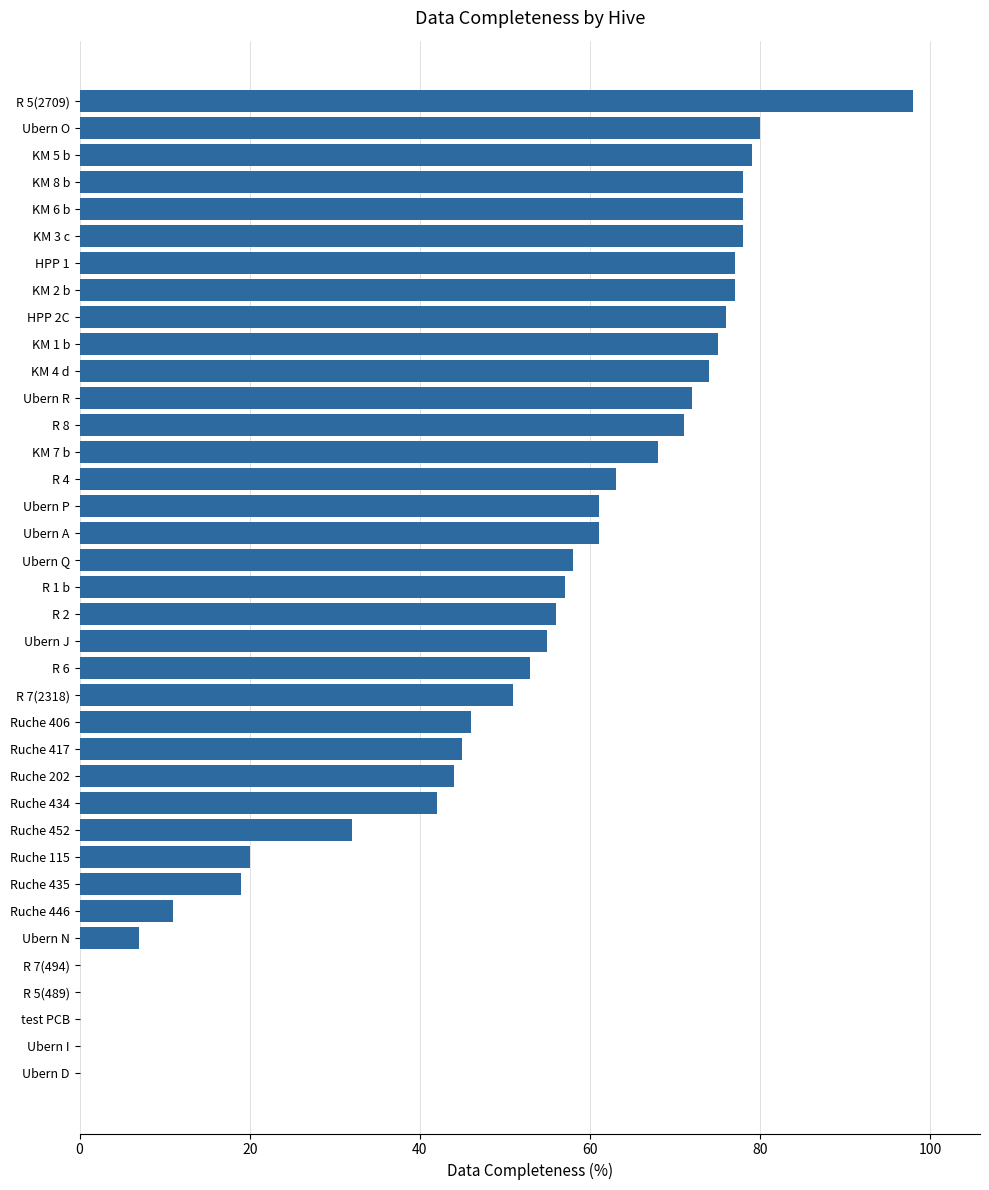

Is it true that the value at R 1 b is 57?

True